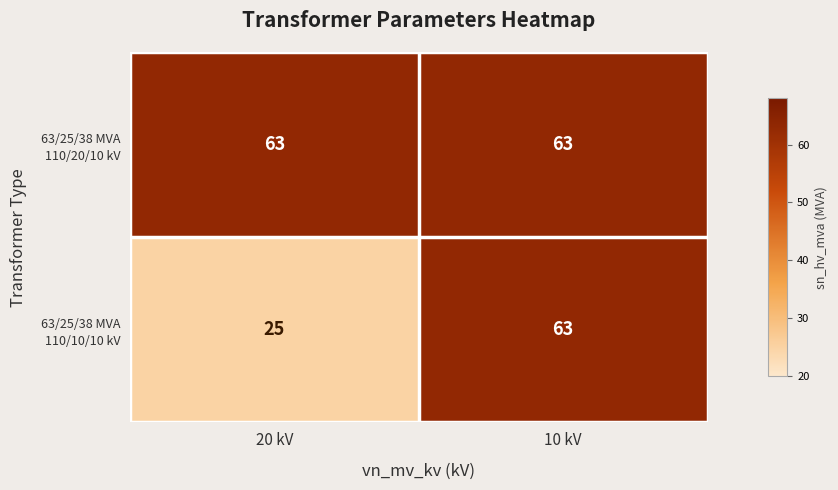

What is the total value across all series at 10 kV?

126